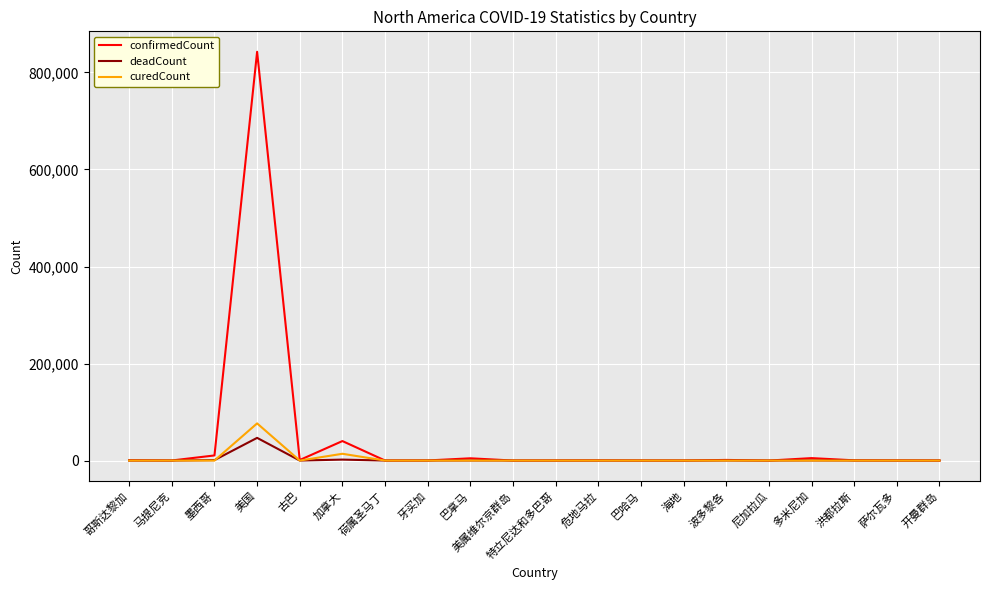

At which label does confirmedCount reach its peak?

美国